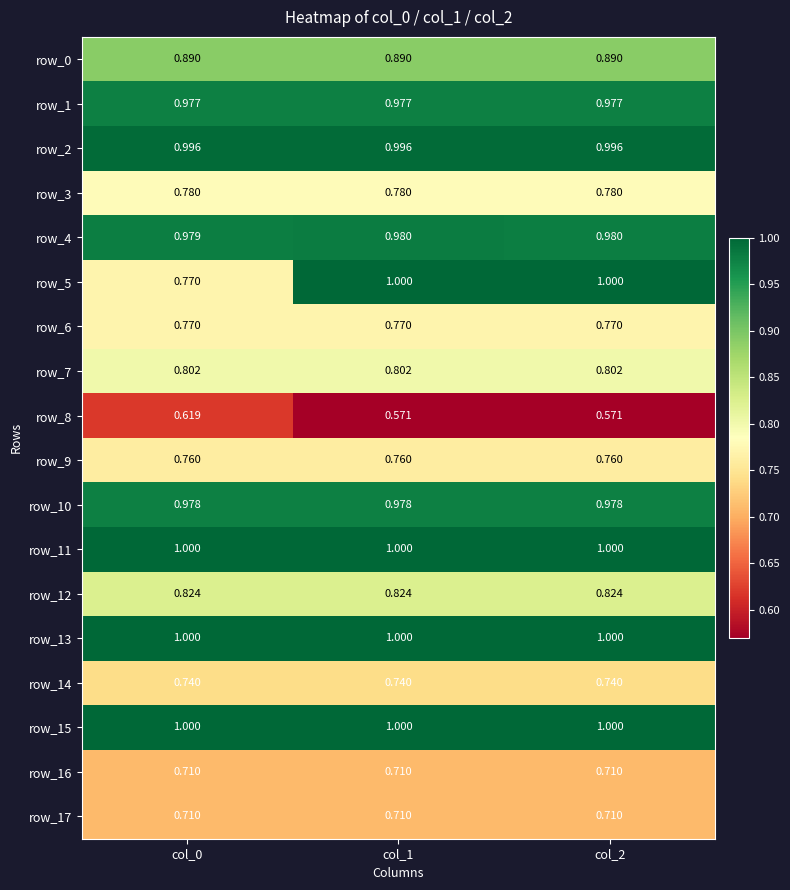

Is the value of row_16 at col_0 greater than the value of row_12 at col_2?

No